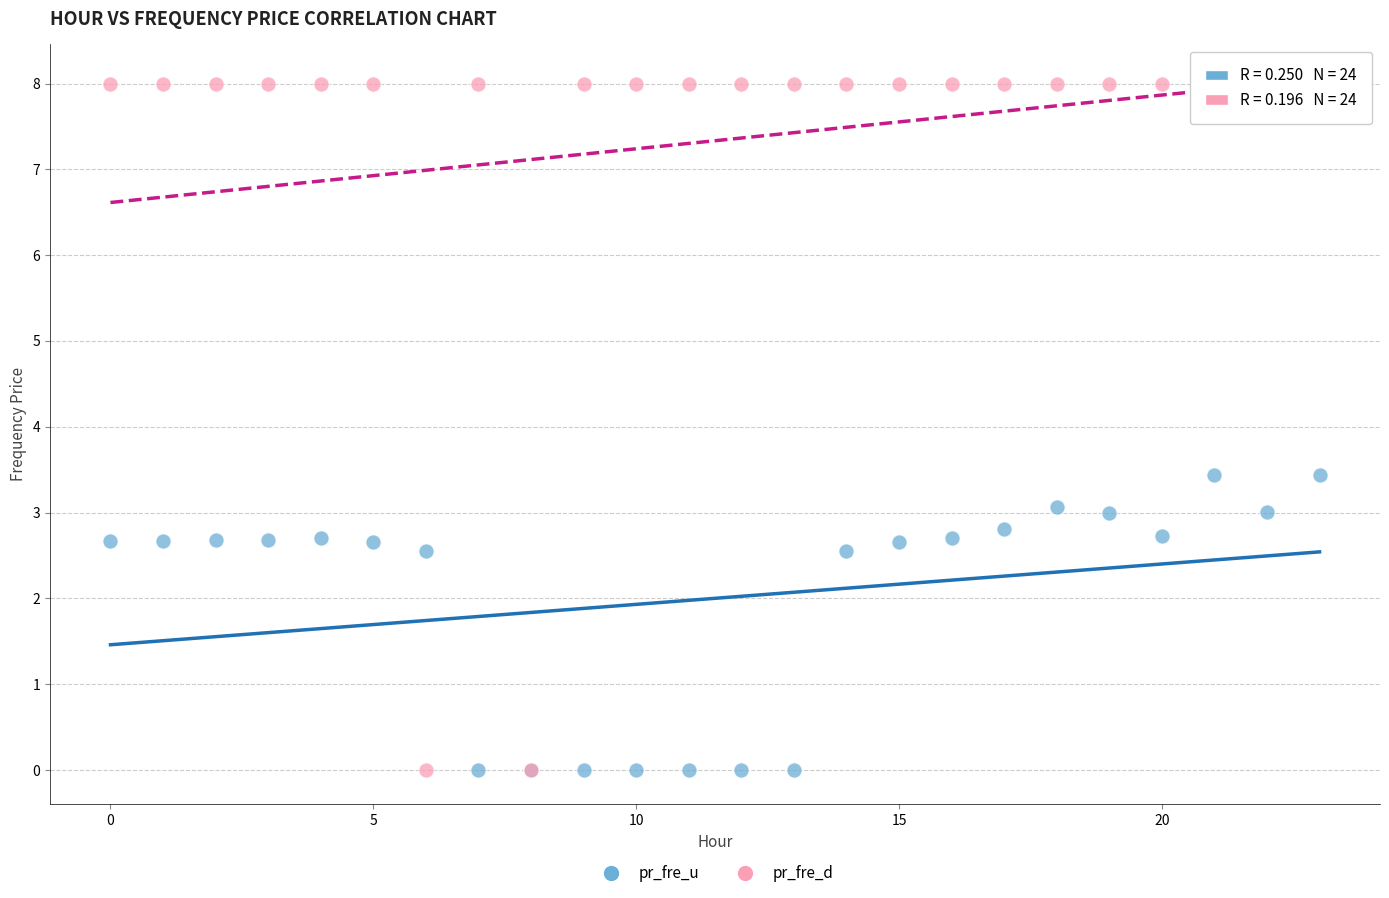

Which series reaches the maximum Y coordinate?

pr_fre_d